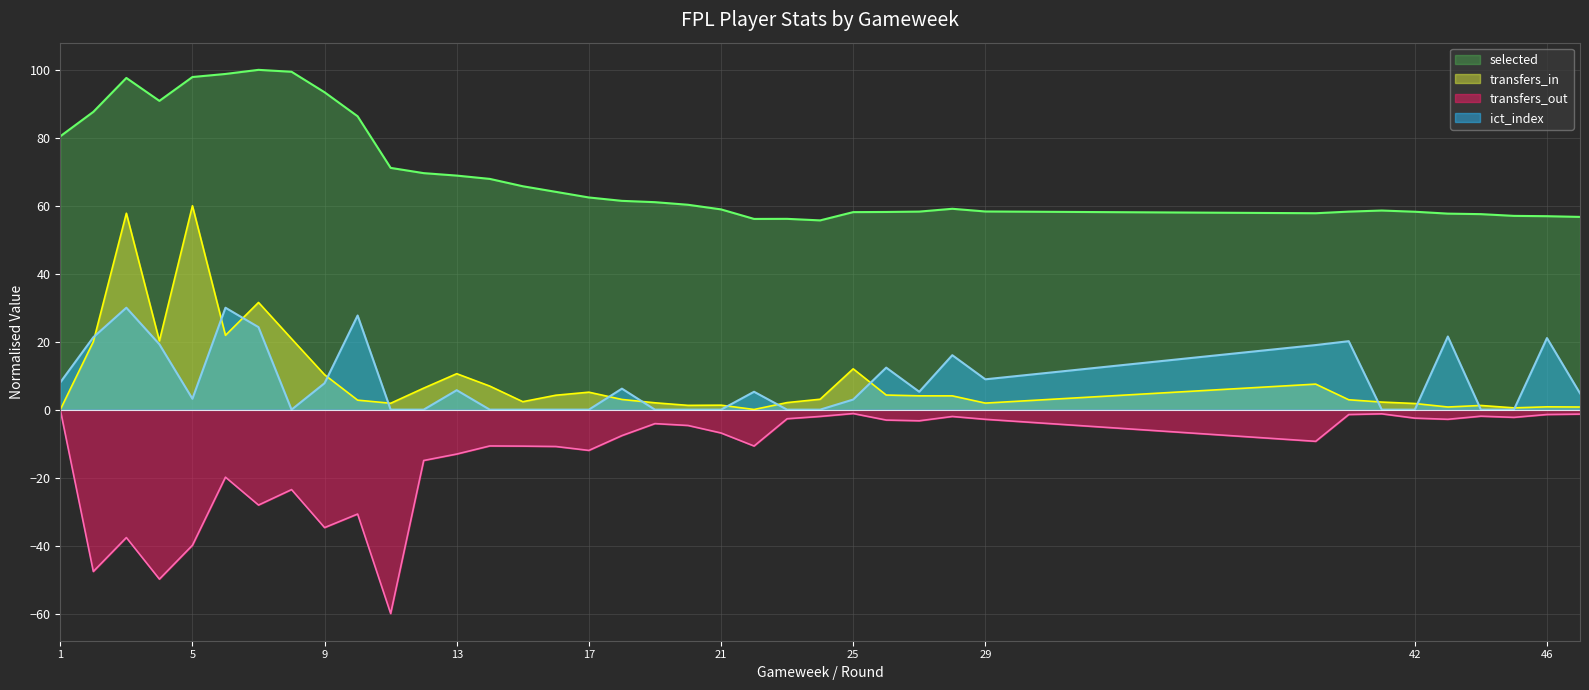

How many interior local peaks does the ict_index series have?

11